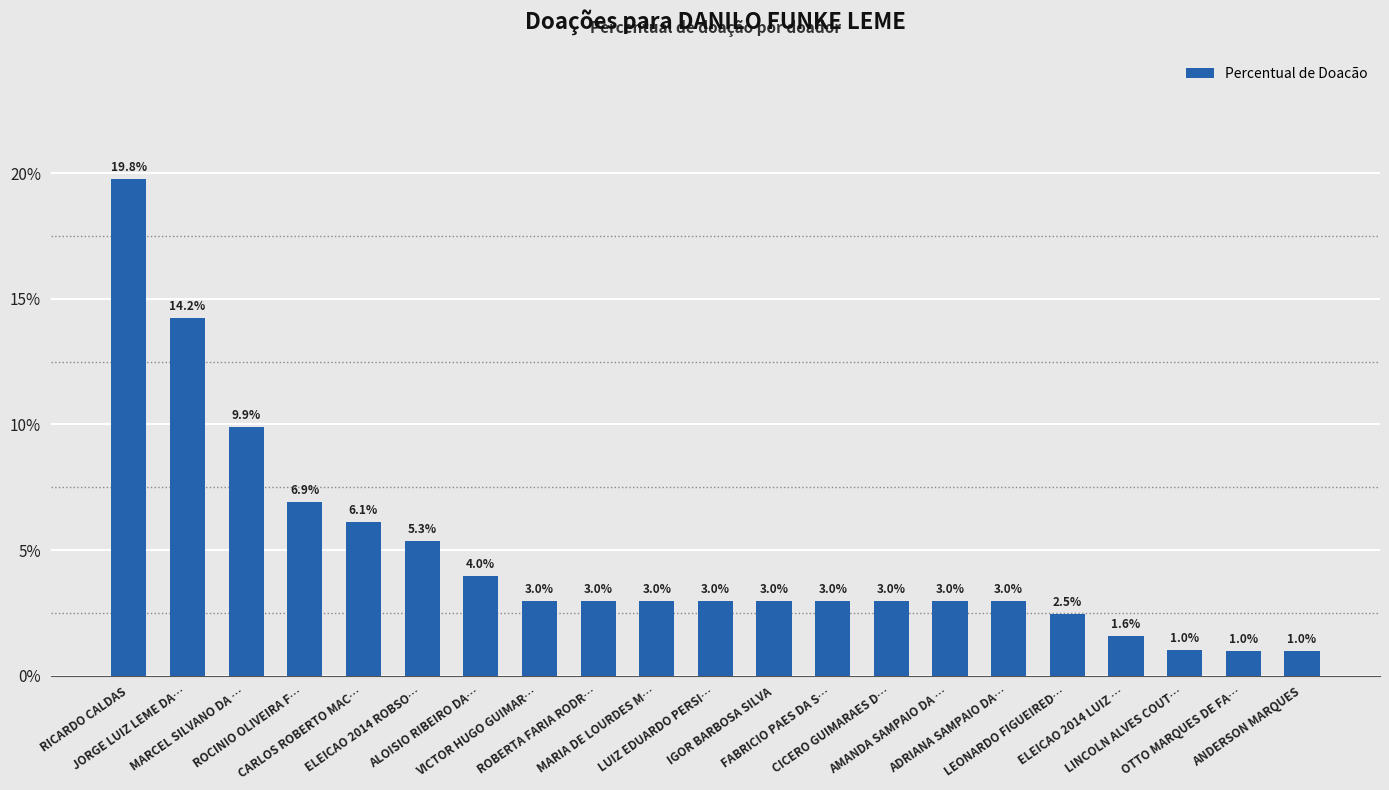

What is the difference between the maximum and minimum values?

0.2